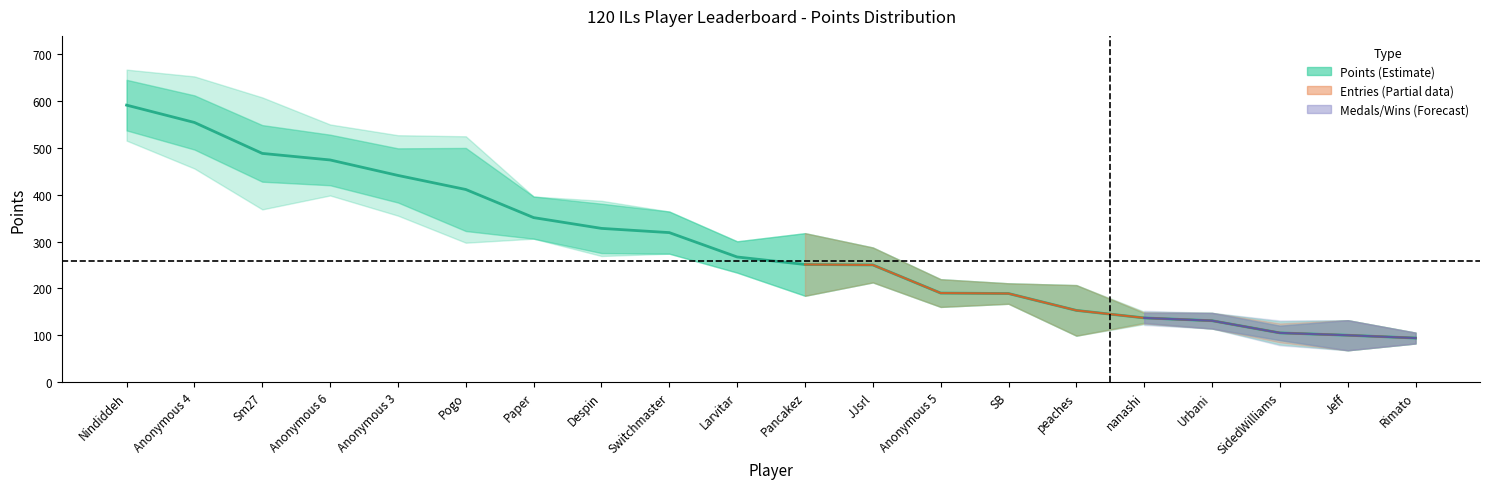

What is the minimum value for Points?

94